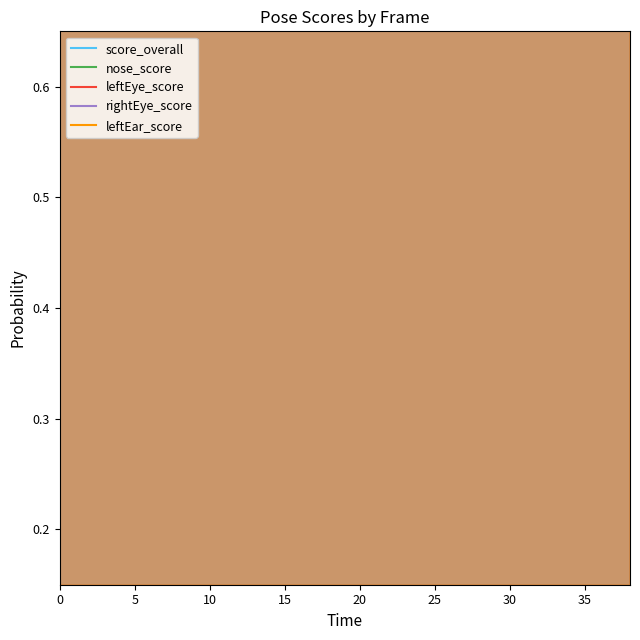

Rank the series at 14 from highest to lowest value.

leftEye_score, nose_score, rightEye_score, leftEar_score, score_overall